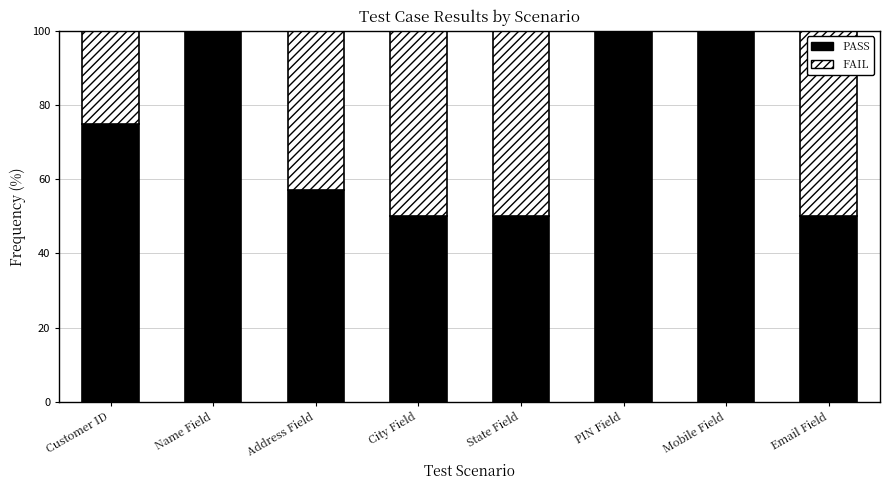

What is the sum of all PASS values?

582.1